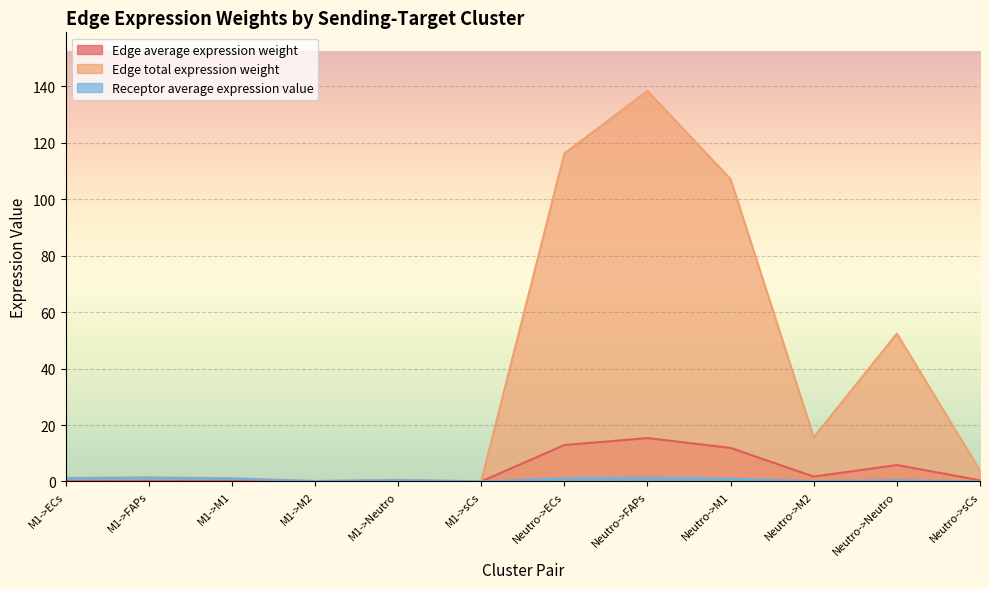

The value of Receptor average expression value at M1->FAPs is 2.0. True or false?

False